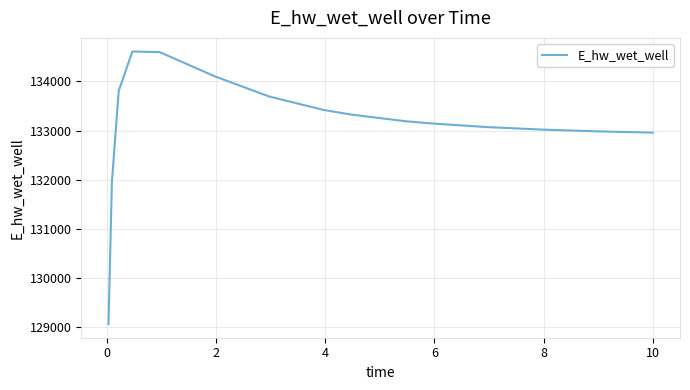

What is the difference between the maximum and minimum values?

5545.6